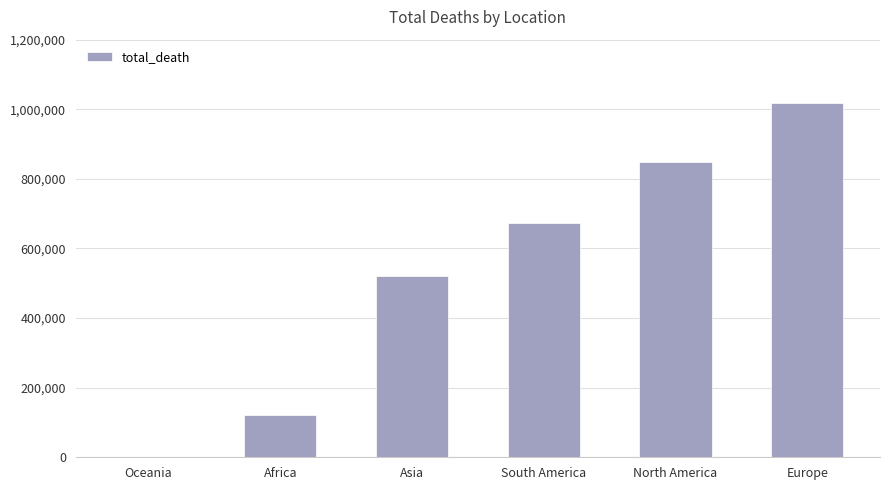

What is the greatest value displayed?

1016750